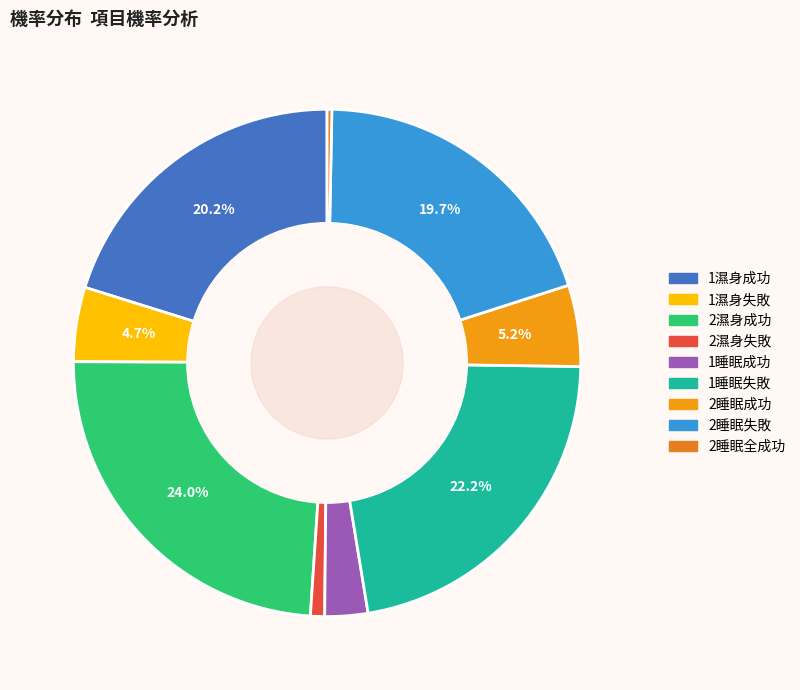

How many segments does this pie chart have?

9